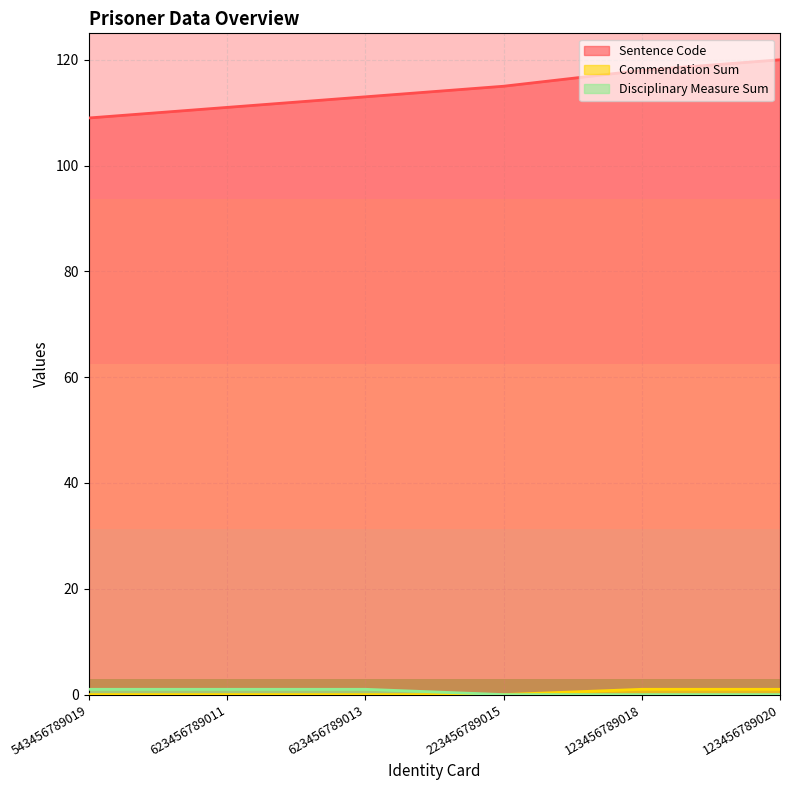

What is the difference between the highest and lowest values at 623456789013?

113